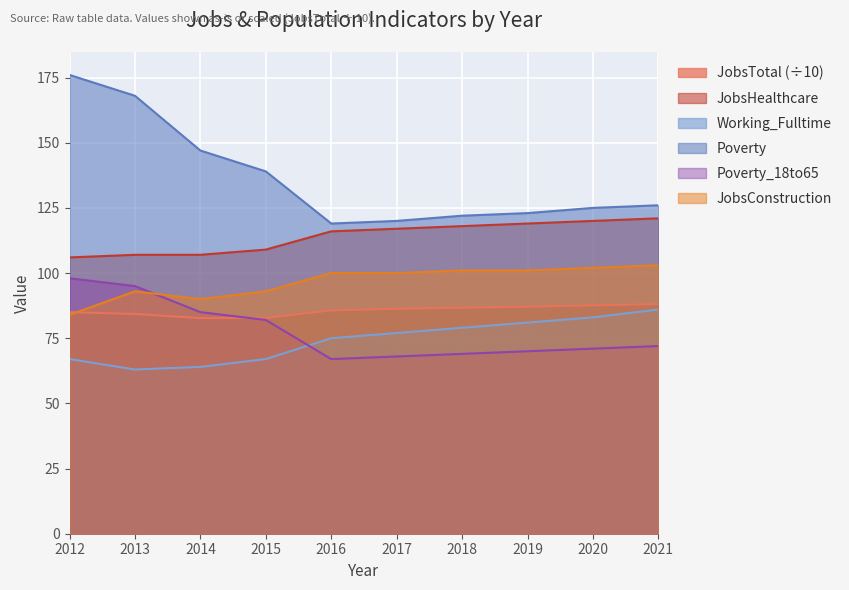

Is the value of Working_Fulltime at 2017 greater than the value of JobsHealthcare at 2014?

No